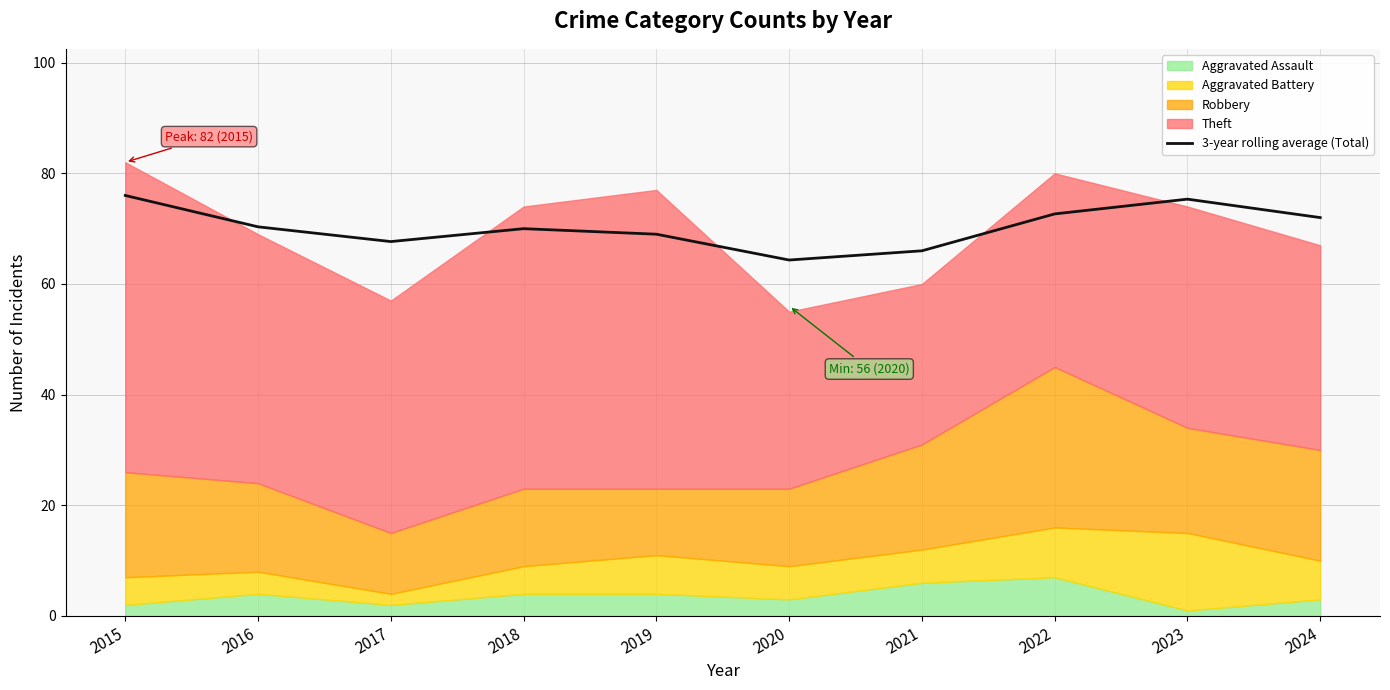

What is the highest value of the 3-year rolling average (Total) series?

76.0